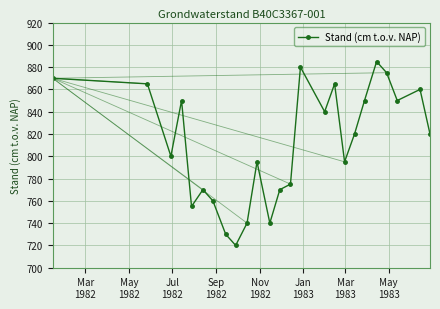

What is the sum of all values?

20280